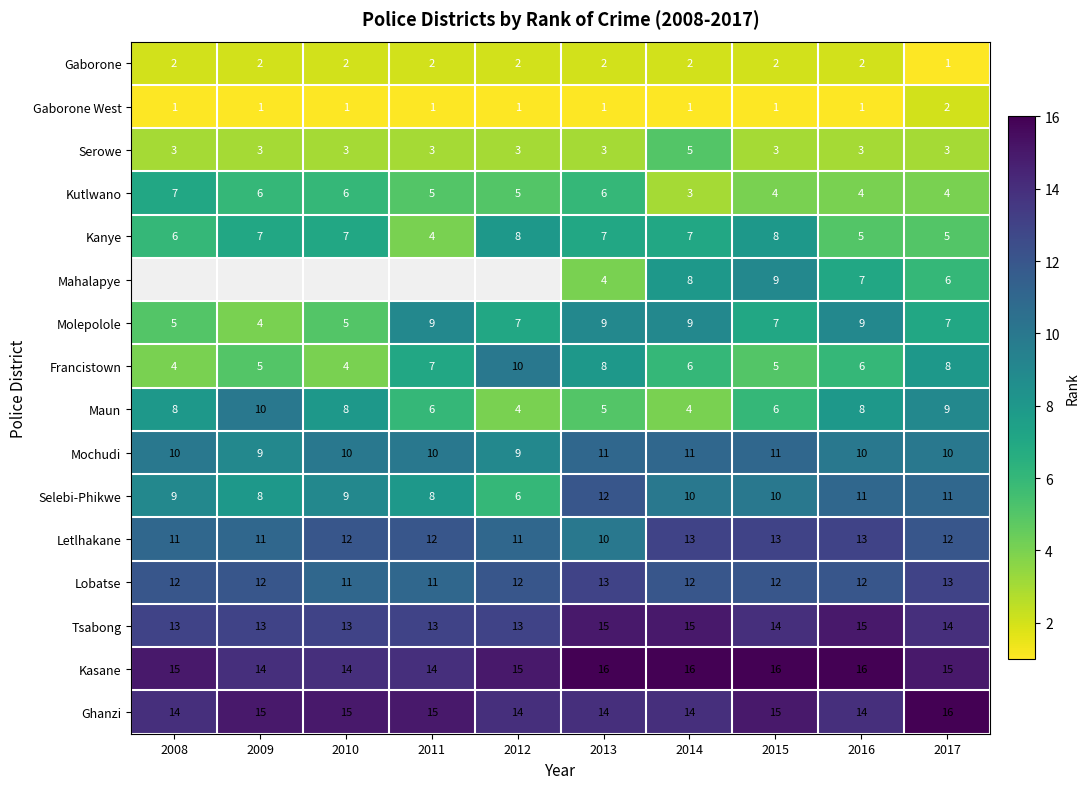

Is it true that Gaborone equals 3 at 2008?

False